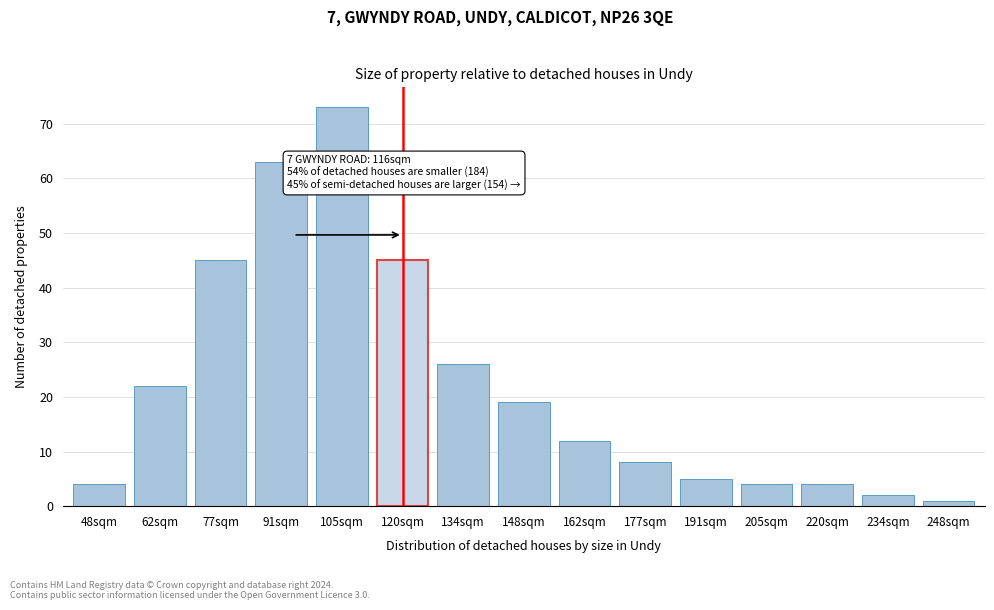

Reading right to left, extract all data points from this chart.

1	2	4	4	5	8	12	19	26	45	73	63	45	22	4